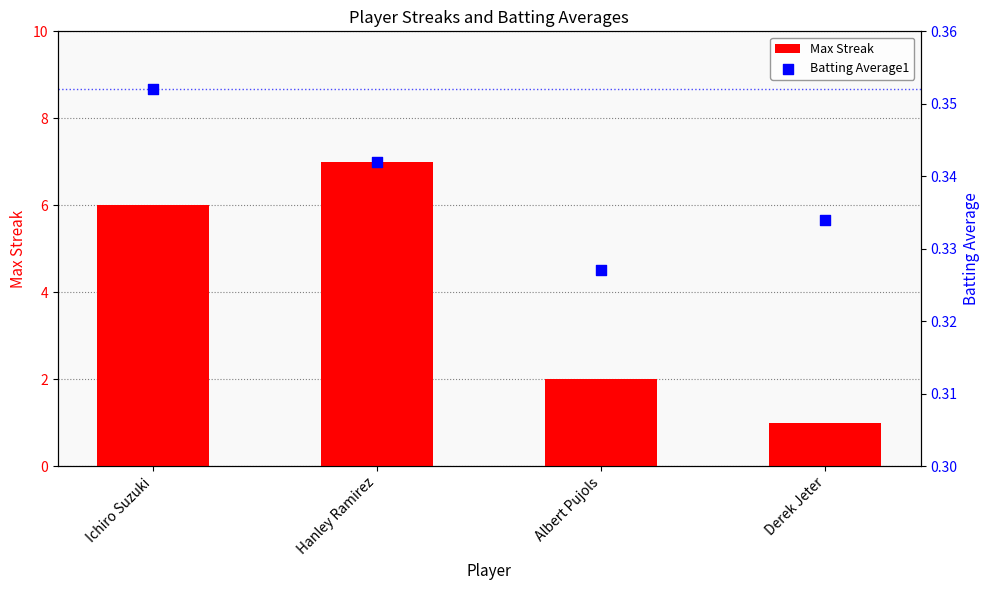

What are all the series names shown in the legend?

Max Streak, Batting Average1